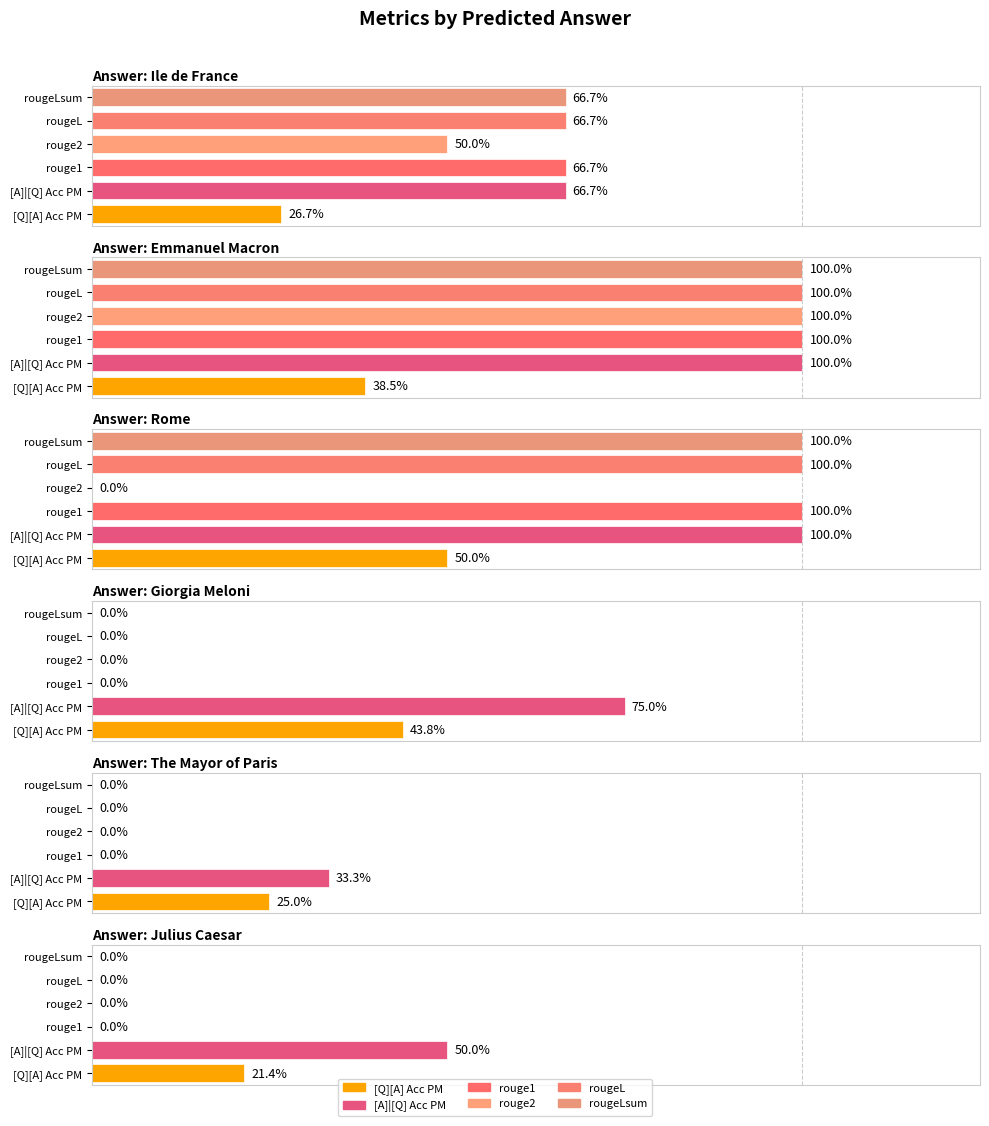

Reading right to left, extract all data points from this chart.

[Q][A] Acc PM: Julius Caesar=0.2	The Mayor of Paris=0.2	Giorgia Meloni=0.4	Rome=0.5	Emmanuel Macron=0.4	Ile de France=0.3
[A]|[Q] Acc PM: Julius Caesar=0.5	The Mayor of Paris=0.3	Giorgia Meloni=0.8	Rome=1.0	Emmanuel Macron=1.0	Ile de France=0.7
rouge1: Julius Caesar=0.0	The Mayor of Paris=0.0	Giorgia Meloni=0.0	Rome=1.0	Emmanuel Macron=1.0	Ile de France=0.7
rouge2: Julius Caesar=0.0	The Mayor of Paris=0.0	Giorgia Meloni=0.0	Rome=0.0	Emmanuel Macron=1.0	Ile de France=0.5
rougeL: Julius Caesar=0.0	The Mayor of Paris=0.0	Giorgia Meloni=0.0	Rome=1.0	Emmanuel Macron=1.0	Ile de France=0.7
rougeLsum: Julius Caesar=0.0	The Mayor of Paris=0.0	Giorgia Meloni=0.0	Rome=1.0	Emmanuel Macron=1.0	Ile de France=0.7